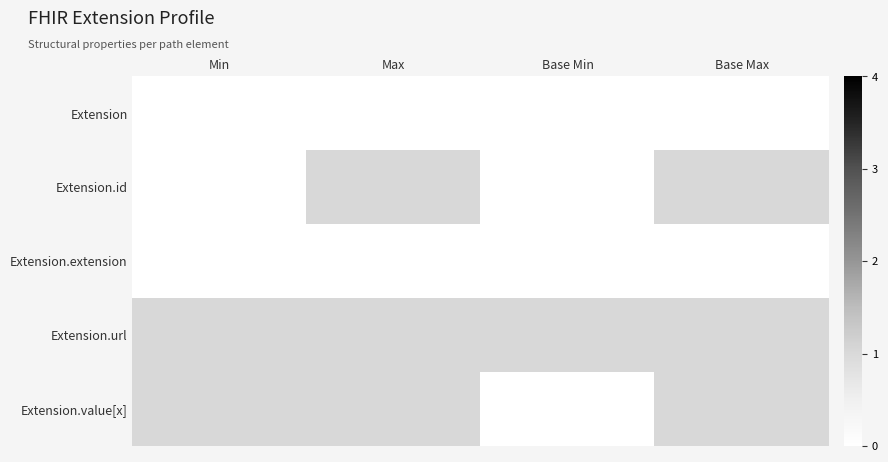

At which category is the sum across all series the highest?

Max